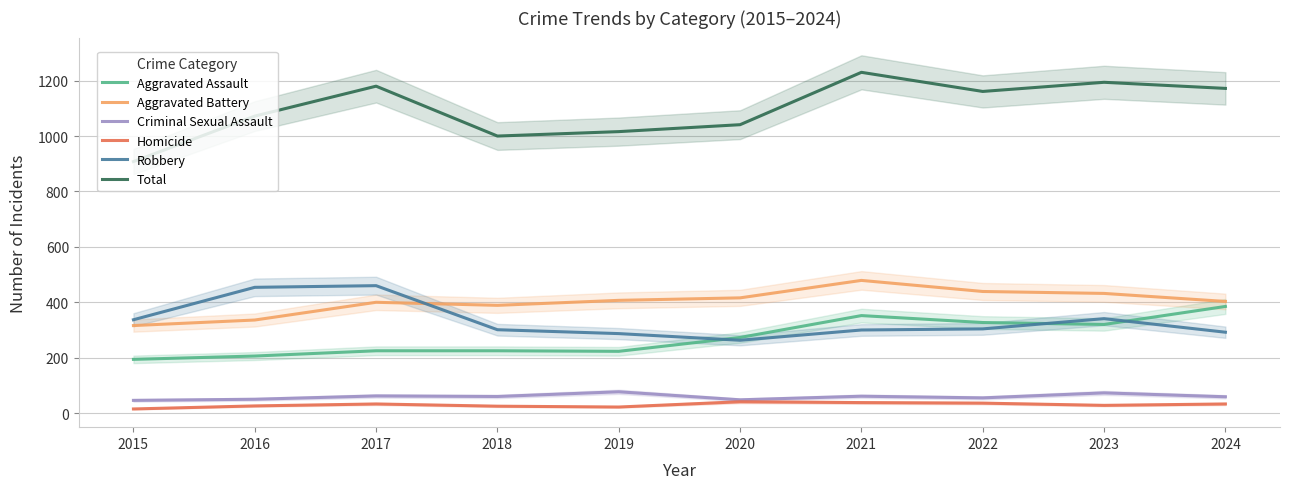

What is the sum of the Aggravated Assault values at 2015 and 2021?

546